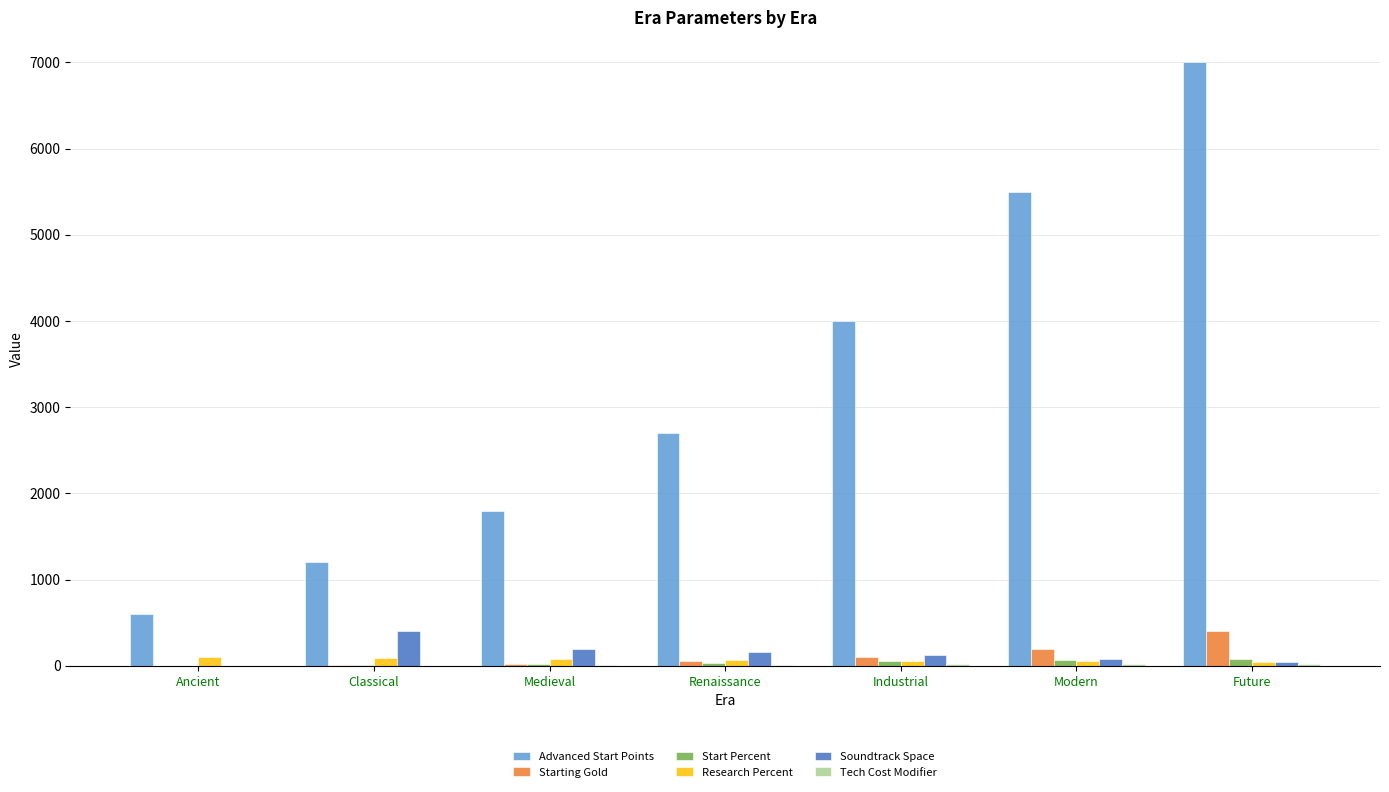

Which series has the largest total across all categories?

Advanced Start Points